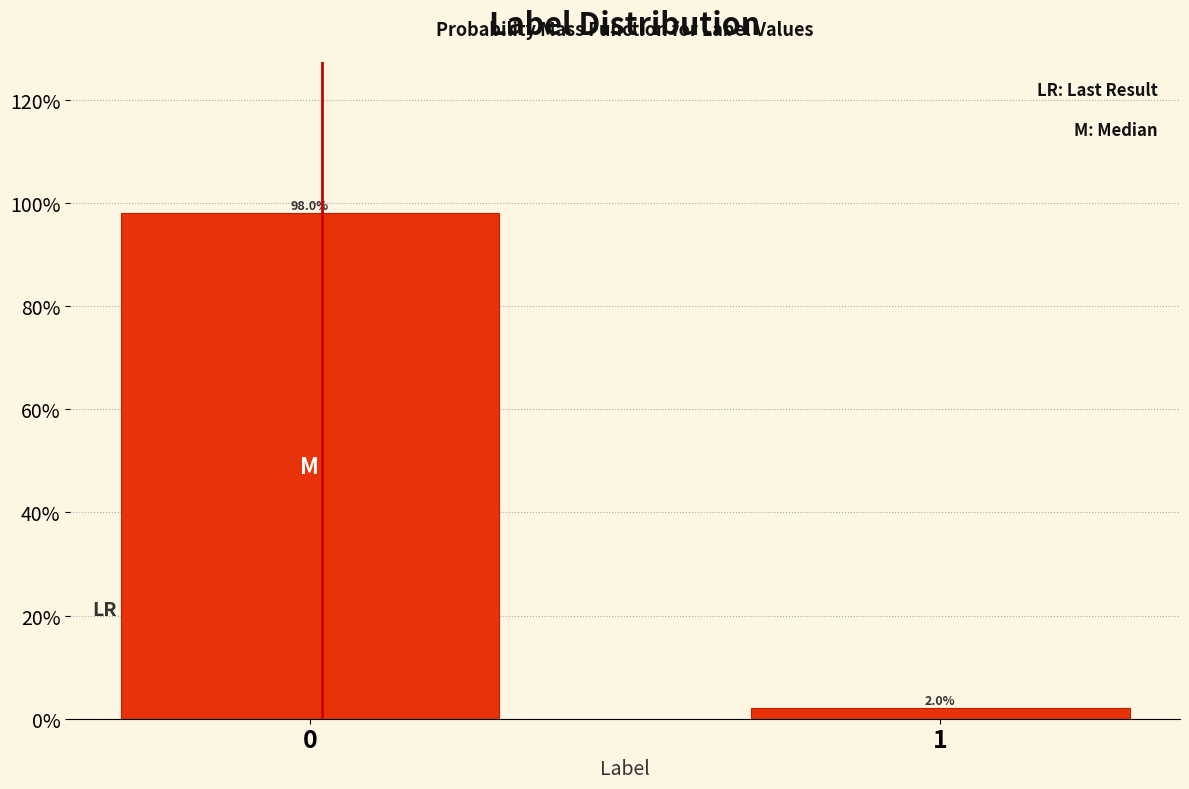

Reading left to right, what are all the values shown in this chart?

98	2